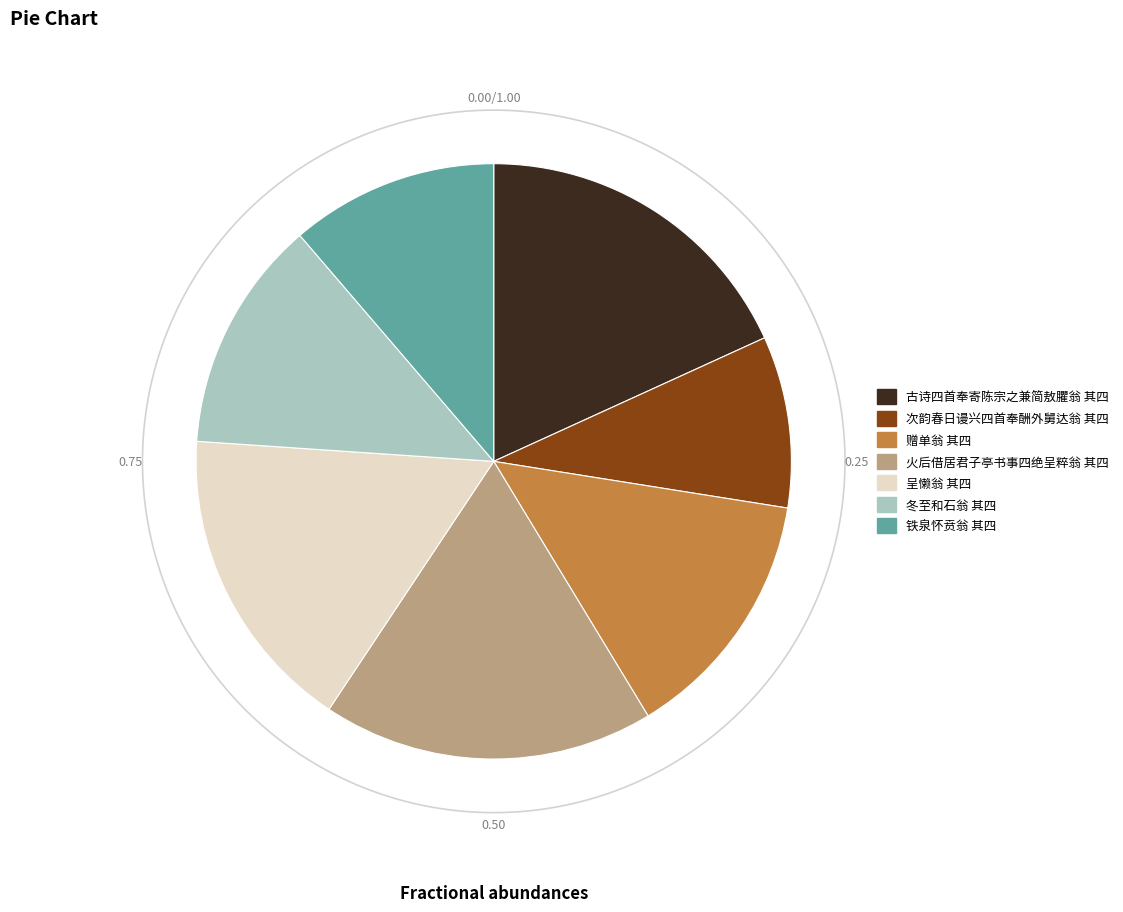

The 呈懒翁 其四 slice represents 29% of the pie. True or false?

False